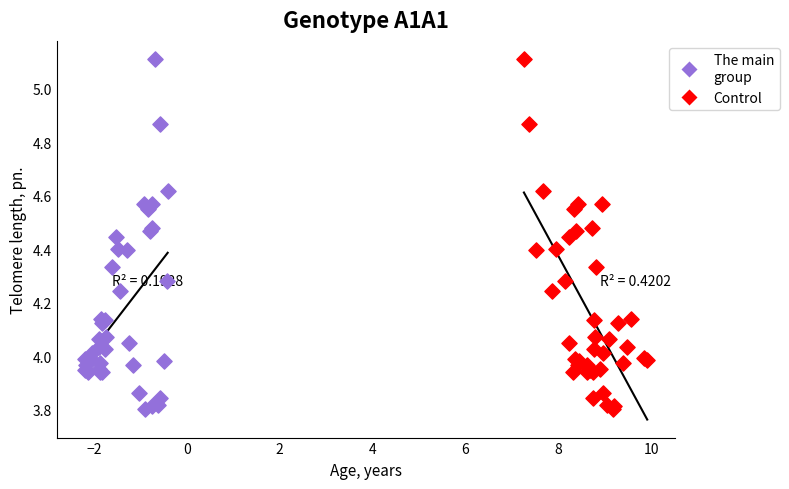

What are all the series names shown in the legend?

The main group, Control